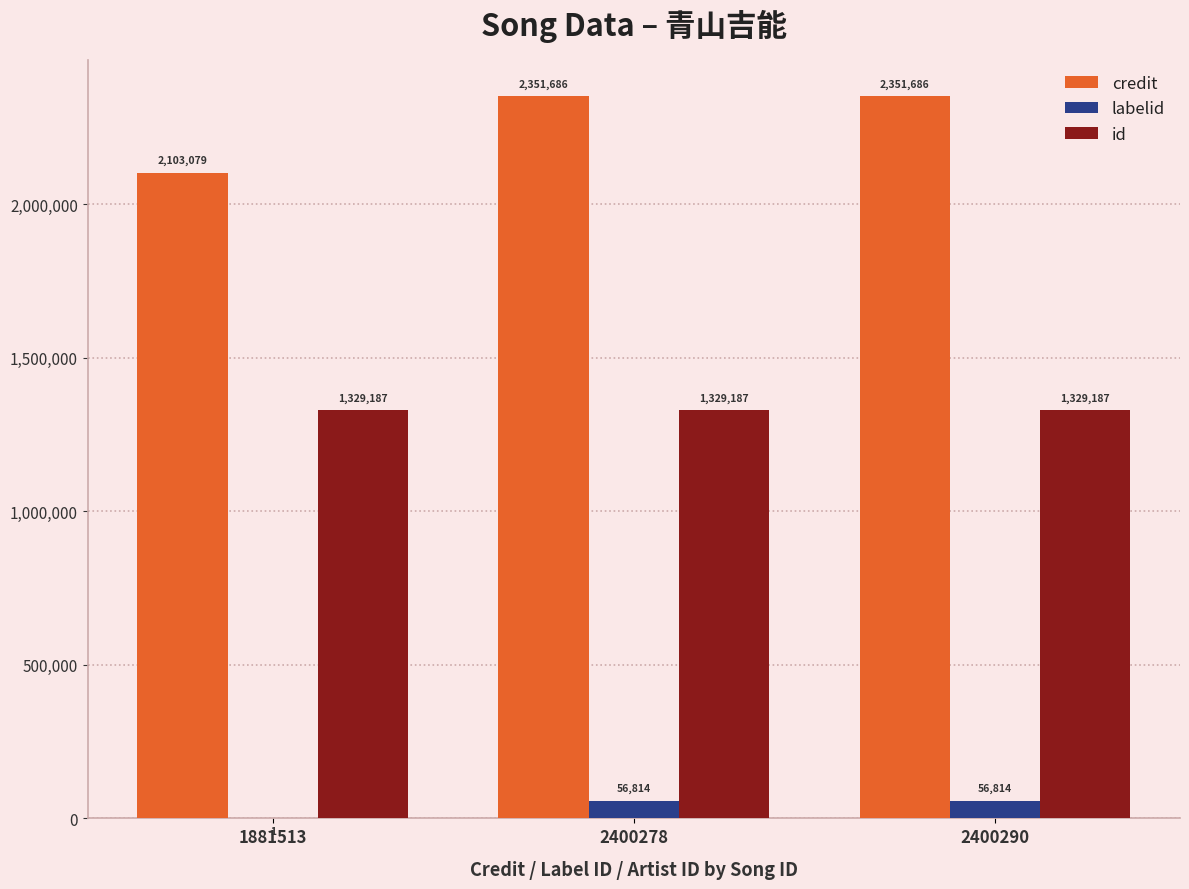

Does the chart contain stacked bars?

No